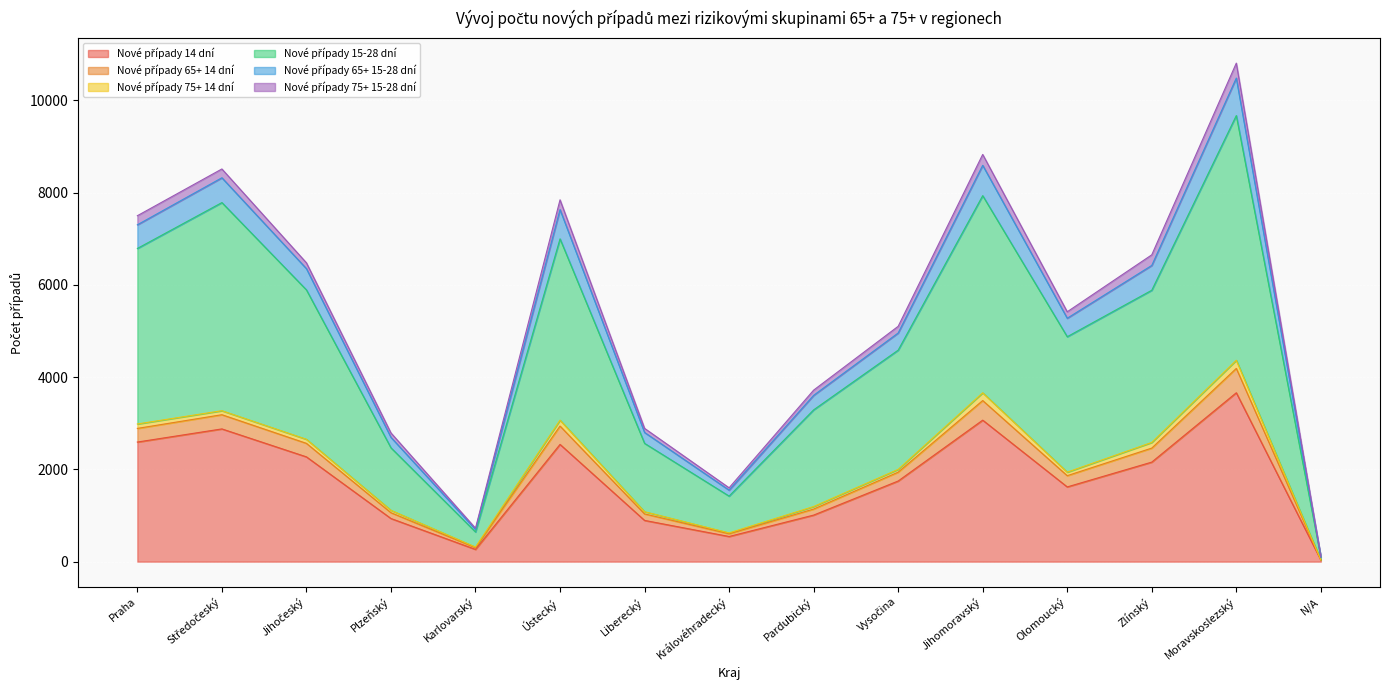

At which category is the sum across all series the highest?

Moravskoslezský